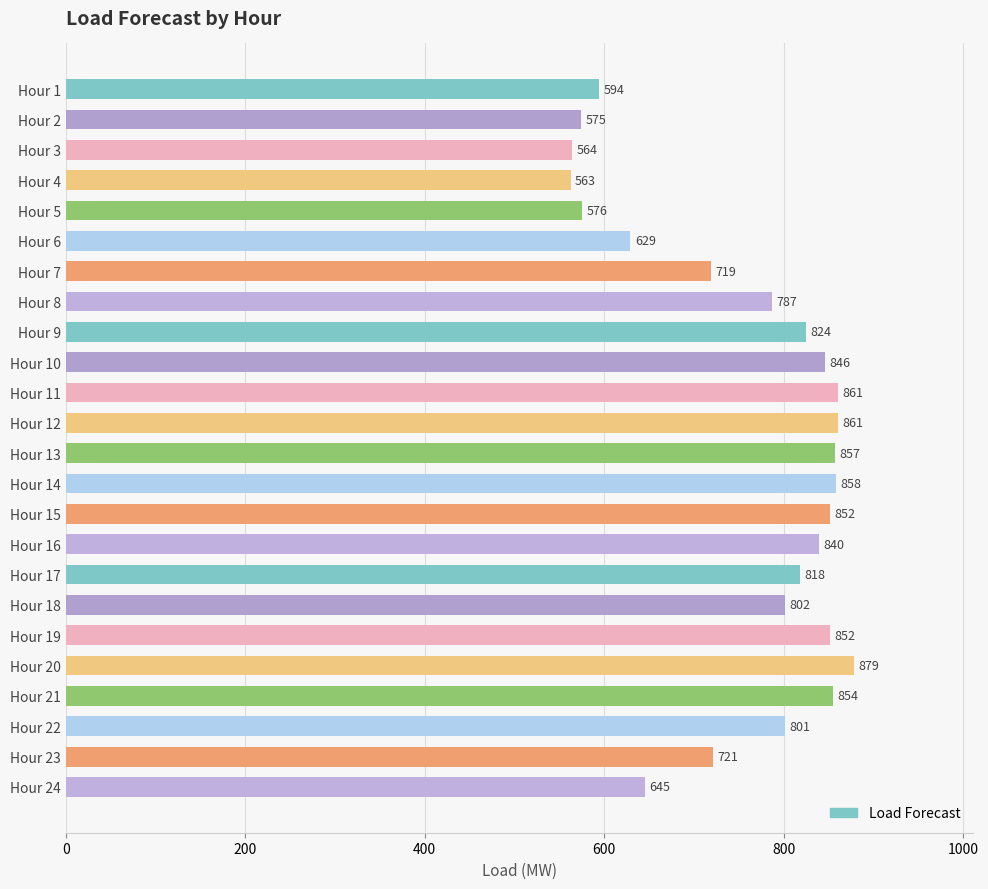

The value at Hour 22 is 801.5. True or false?

True